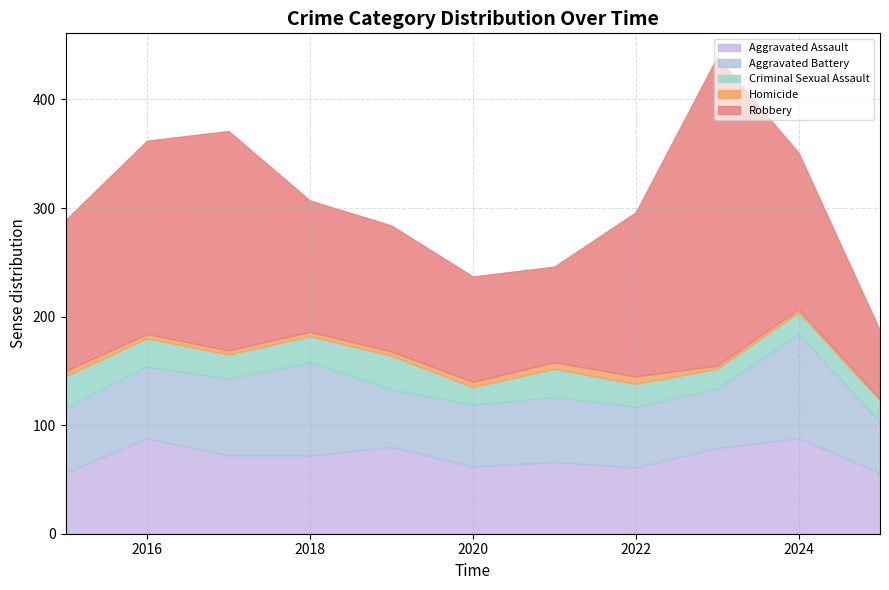

What is the highest value of the Criminal Sexual Assault series?

31